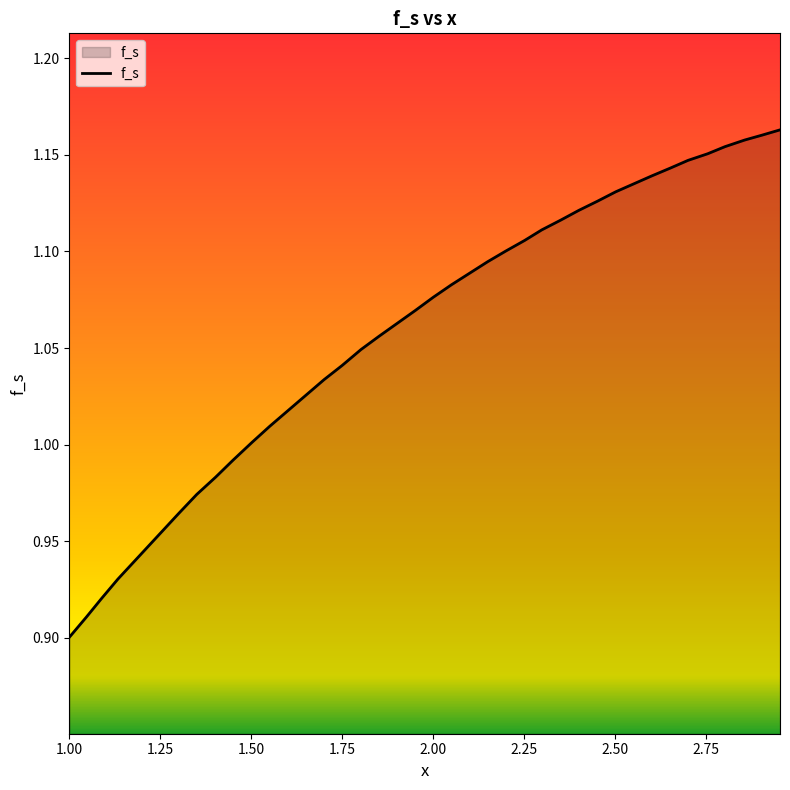

What is the difference between the maximum and minimum values?

0.3